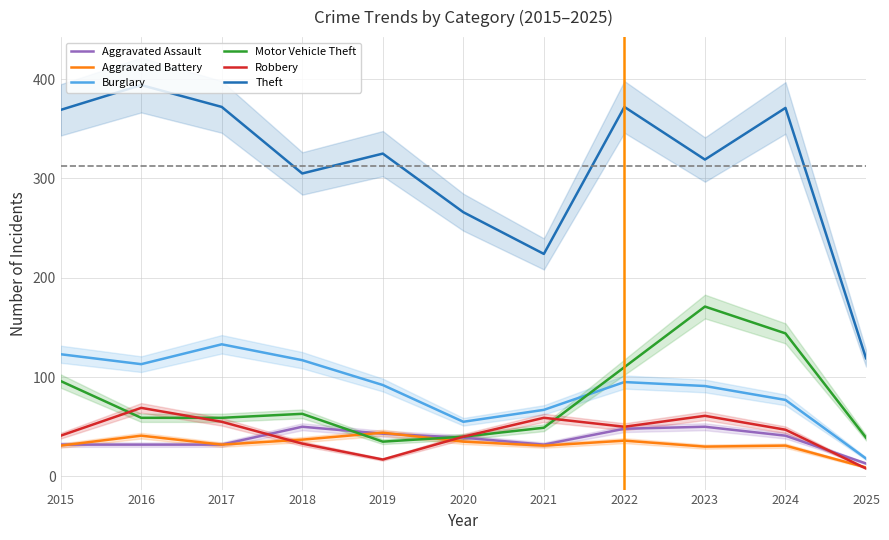

Reading right to left, list all the values displayed in this chart.

Aggravated Assault: 2025=13	2024=41	2023=50	2022=48	2021=32	2020=39	2019=43	2018=50	2017=32	2016=32	2015=32
Aggravated Battery: 2025=9	2024=31	2023=30	2022=36	2021=31	2020=35	2019=44	2018=37	2017=32	2016=41	2015=31
Burglary: 2025=18	2024=77	2023=91	2022=95	2021=67	2020=55	2019=92	2018=117	2017=133	2016=113	2015=123
Motor Vehicle Theft: 2025=39	2024=144	2023=171	2022=110	2021=49	2020=40	2019=35	2018=63	2017=59	2016=59	2015=96
Robbery: 2025=8	2024=47	2023=61	2022=50	2021=59	2020=40	2019=17	2018=33	2017=55	2016=69	2015=41
Theft: 2025=119	2024=371	2023=319	2022=372	2021=224	2020=266	2019=325	2018=305	2017=372	2016=394	2015=369